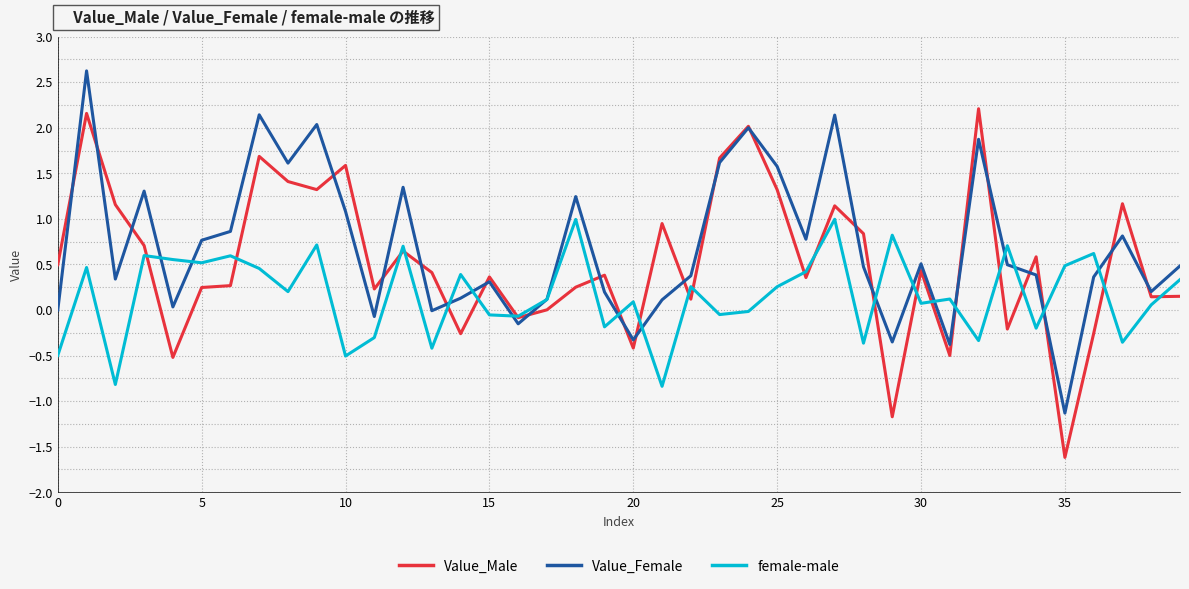

How many lines are shown in the chart?

3